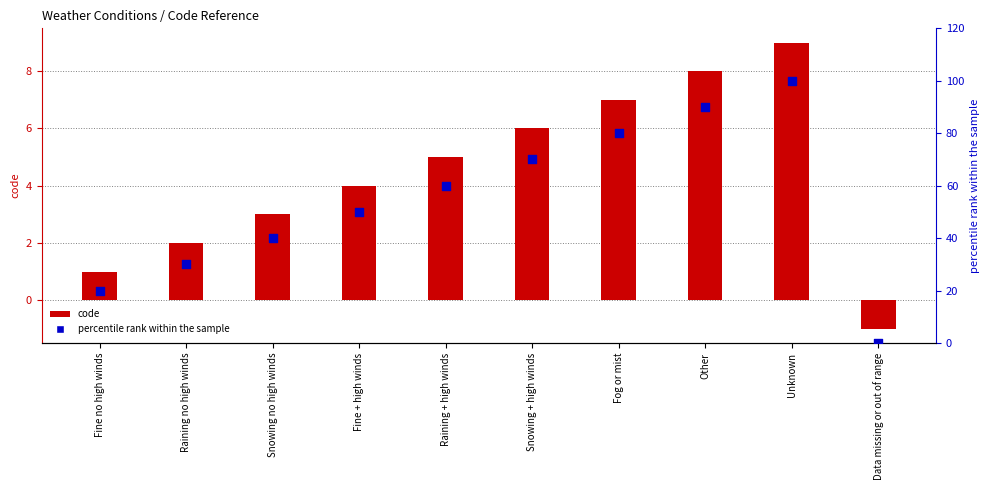

Which series contains the highest Y value?

percentile rank within the sample